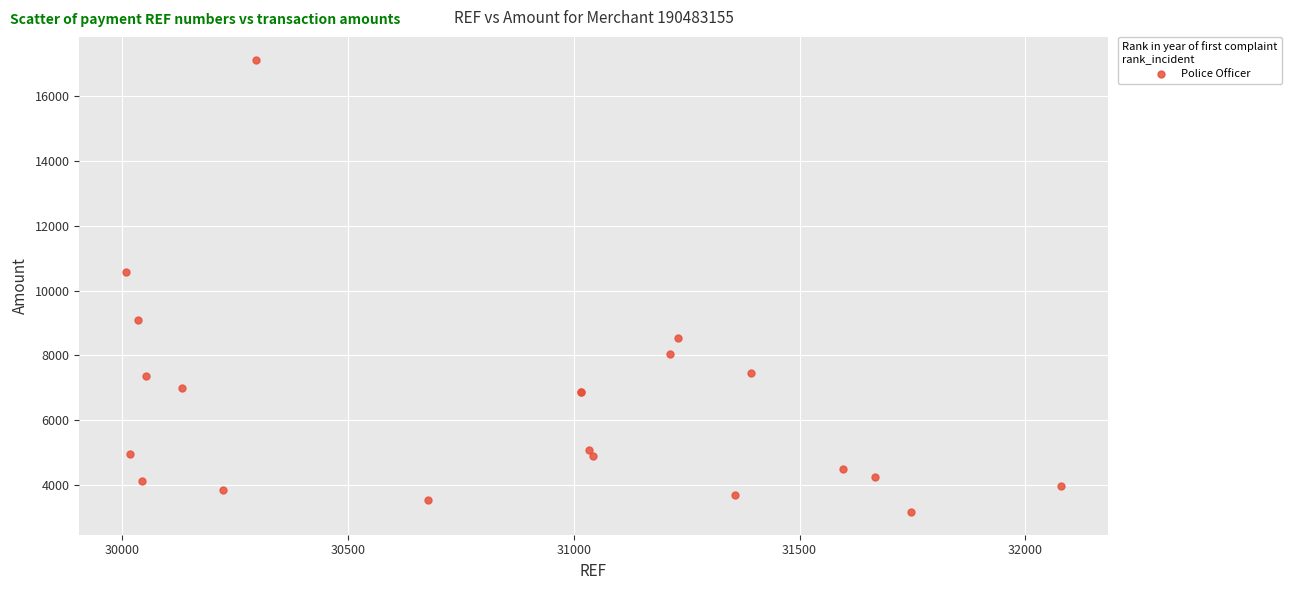

What Y value in the scatter plot is closest to 10149?

10566.4